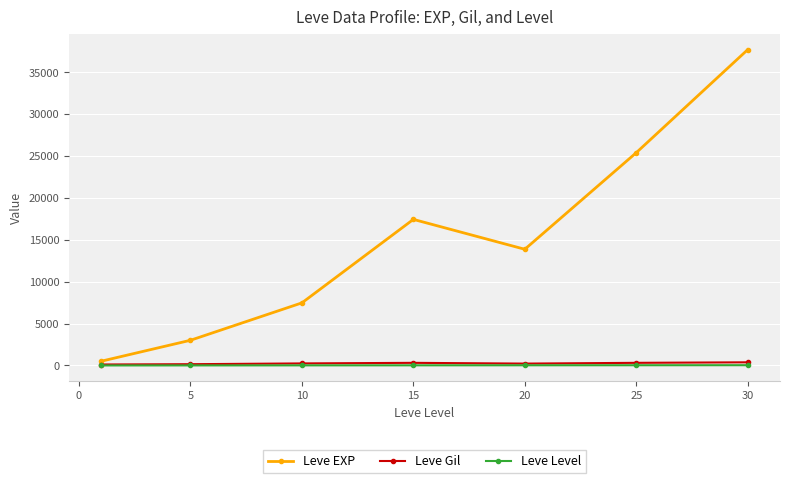

Which series has the widest spread of values?

Leve EXP